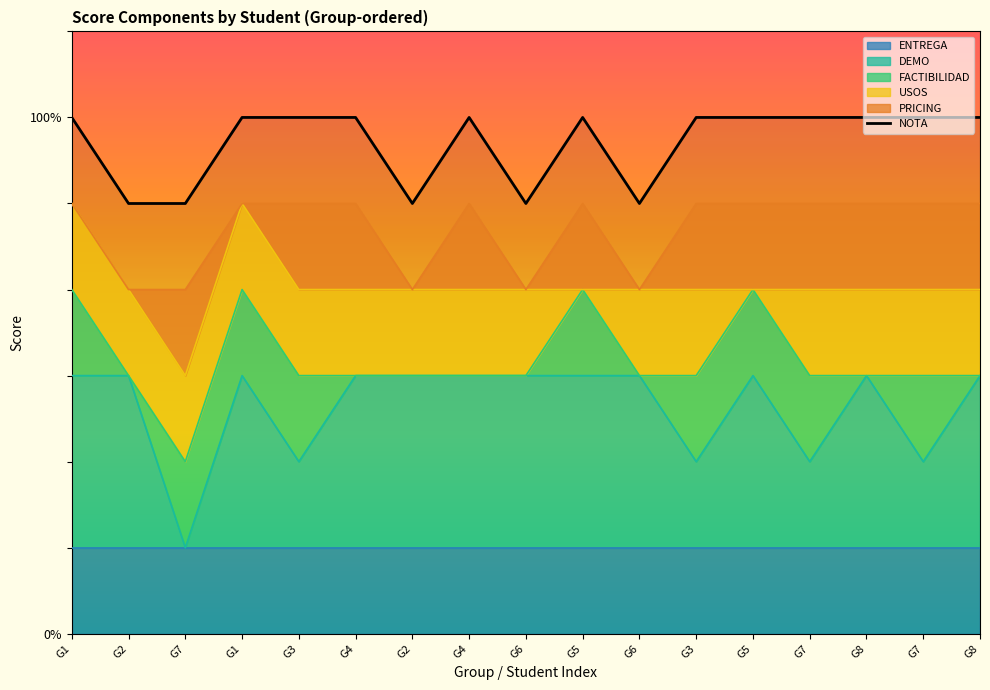

The value at G2 is 5. True or false?

True